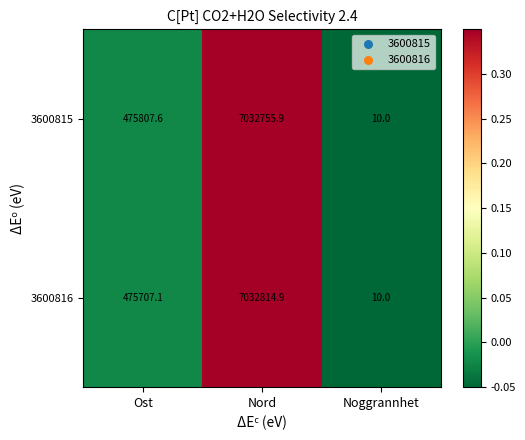

The value of 3600815 at Nord is 7032755.9. True or false?

True